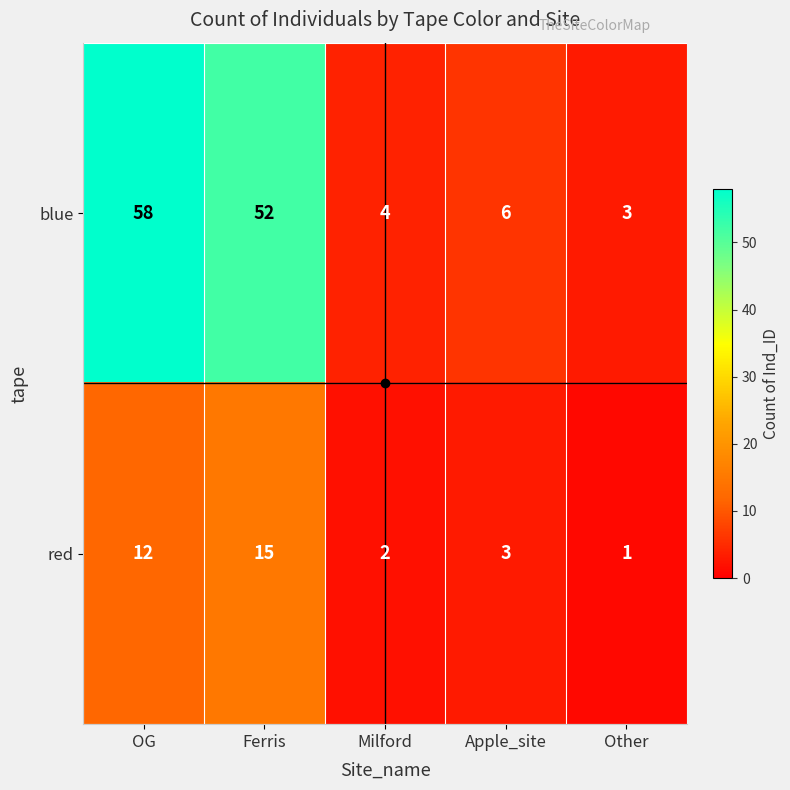

What is the approximate value of red at Ferris, to the nearest 5?

15